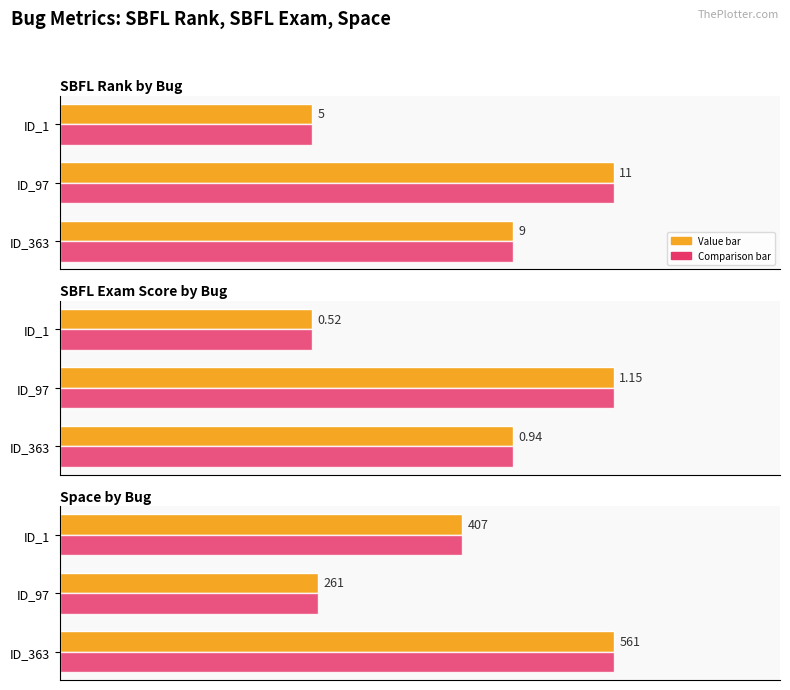

Is the value of Relative Max at ID_97 greater than the value of Value (normalized) at ID_1?

No